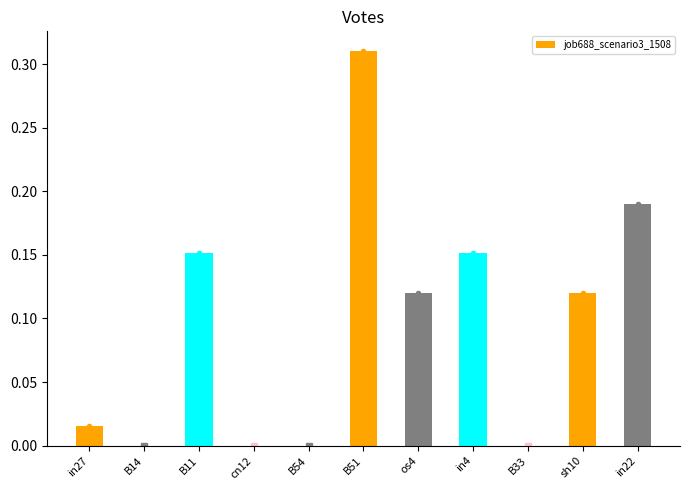

How many bars are there in total?

11